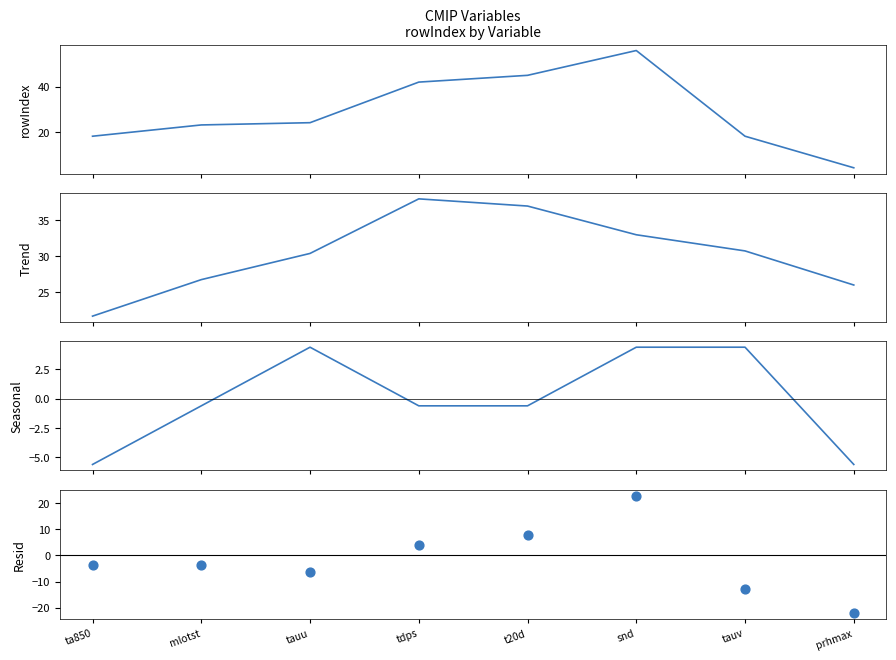

At how many categories does at least one series exceed -20?

8